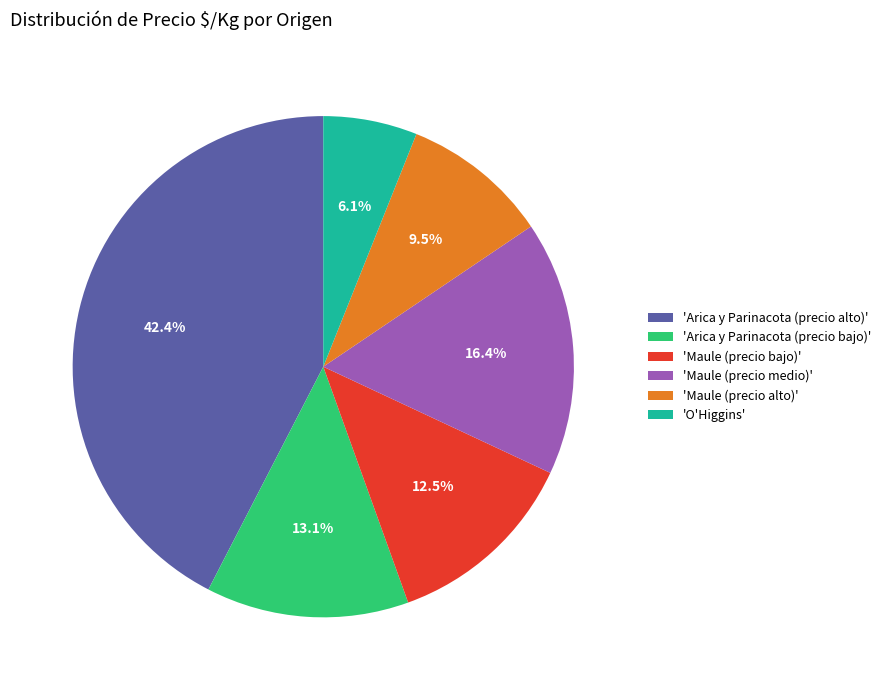

Does 'O'Higgins' account for over 50% of the chart?

No